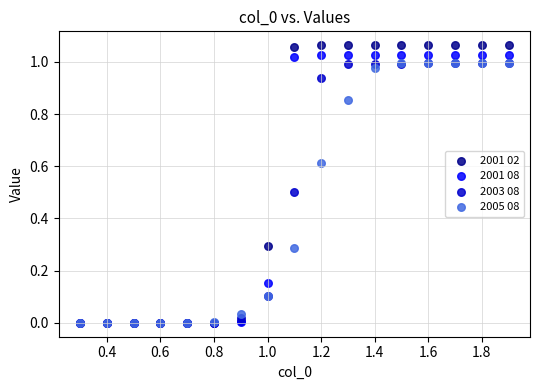

What are all the series names shown in the legend?

2001 02, 2001 08, 2003 08, 2005 08